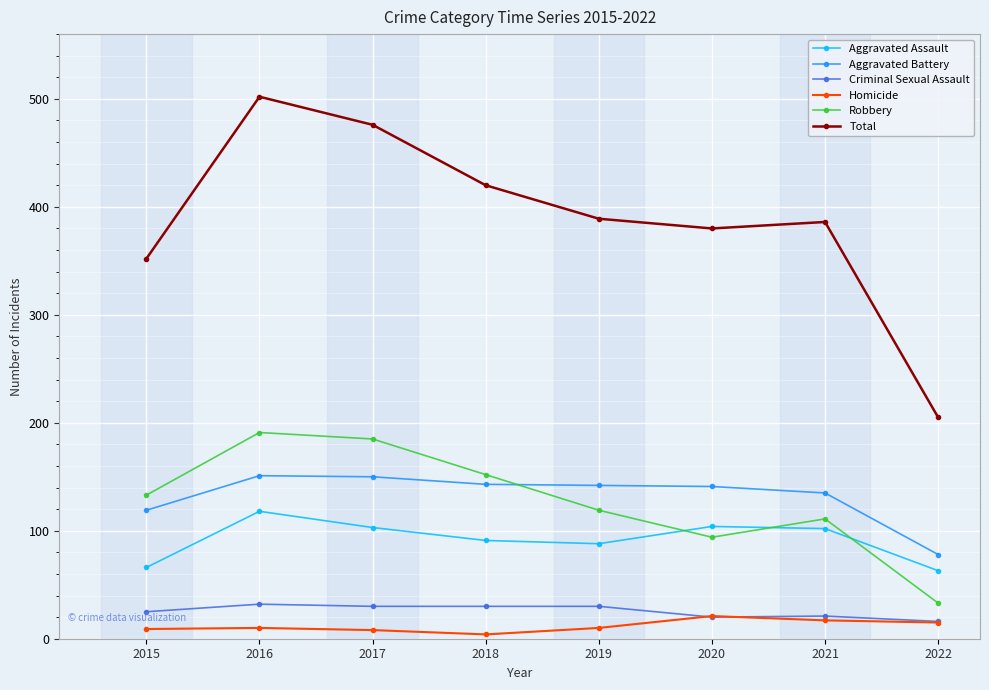

How many times do Aggravated Assault and Robbery cross each other?

3